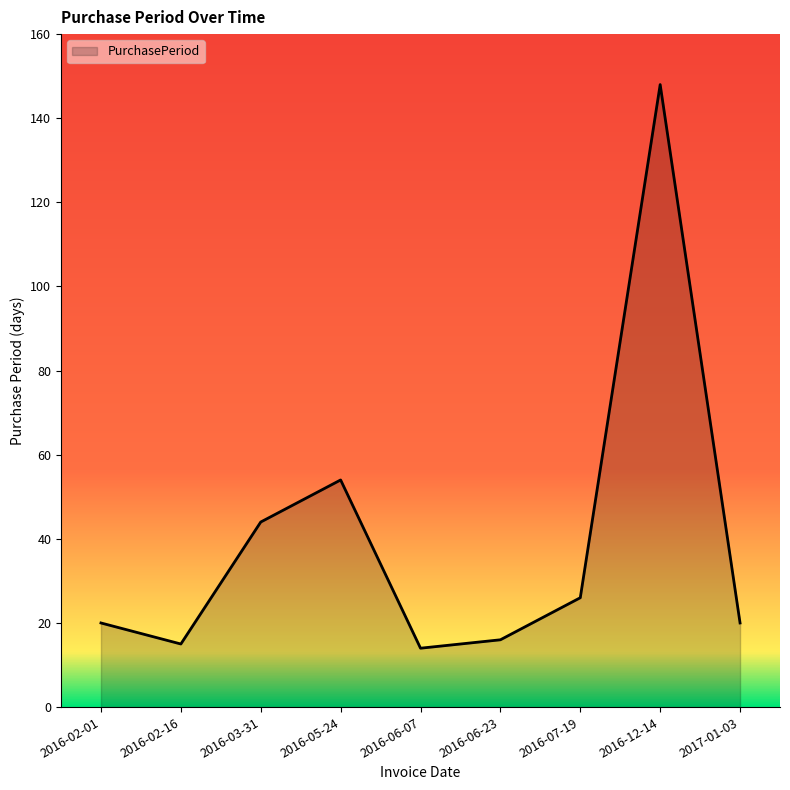

What is the difference between the values at 2016-02-01 and 2016-07-19?

6